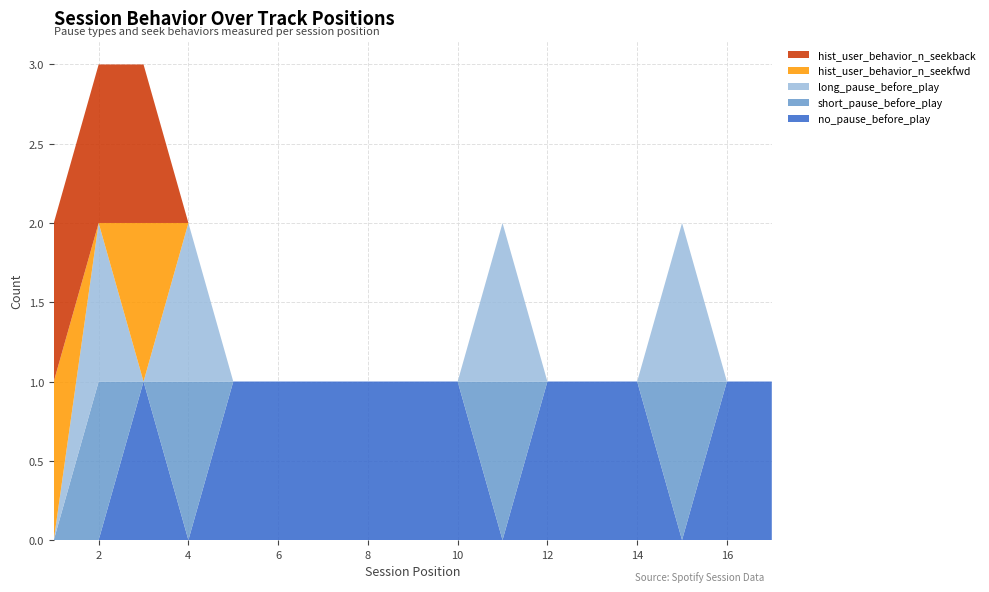

Reading left to right, what are all the values shown in this chart?

no_pause_before_play: 0	0	1	0	1	1	1	1	1	1	0	1	1	1	0	1	1
short_pause_before_play: 0	1	0	1	0	0	0	0	0	0	1	0	0	0	1	0	0
long_pause_before_play: 0	1	0	1	0	0	0	0	0	0	1	0	0	0	1	0	0
hist_user_behavior_n_seekfwd: 1	0	1	0	0	0	0	0	0	0	0	0	0	0	0	0	0
hist_user_behavior_n_seekback: 1	1	1	0	0	0	0	0	0	0	0	0	0	0	0	0	0